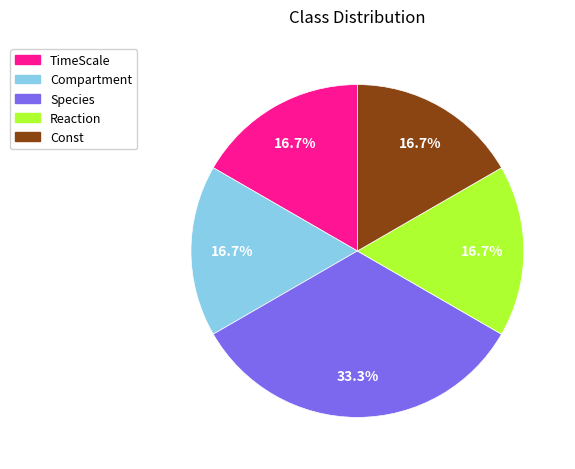

What is the ratio of the value at Const to the value at TimeScale?

1.0